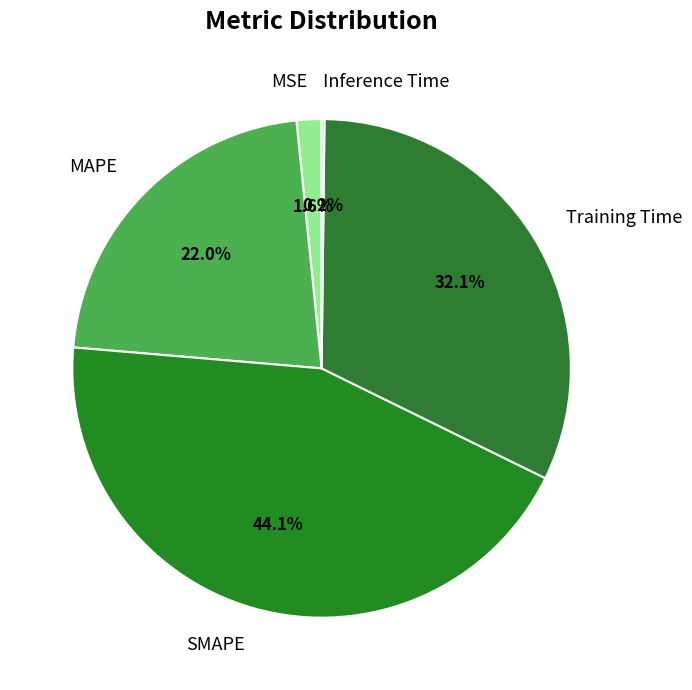

To the nearest percent, what percentage of the pie is MSE?

2%